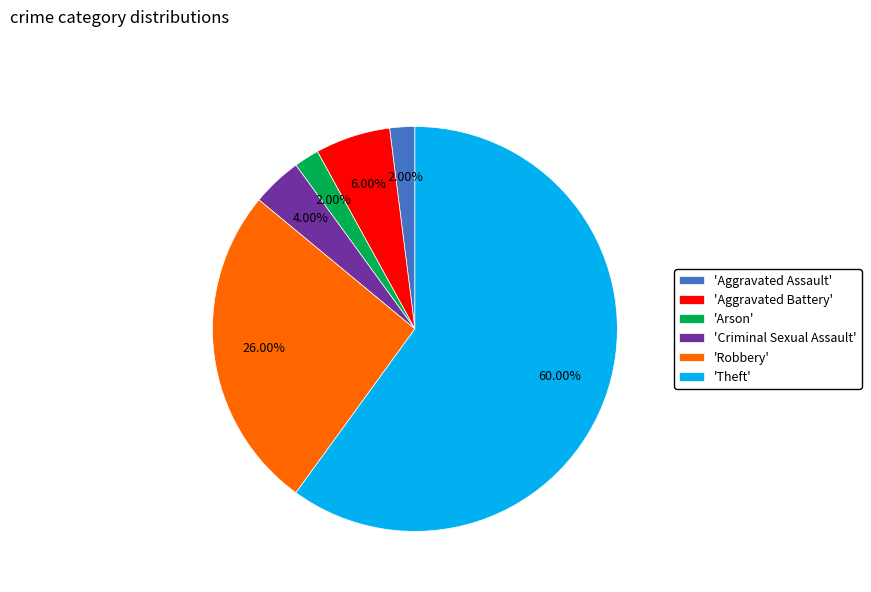

What is the largest slice in the pie chart?

'Theft'